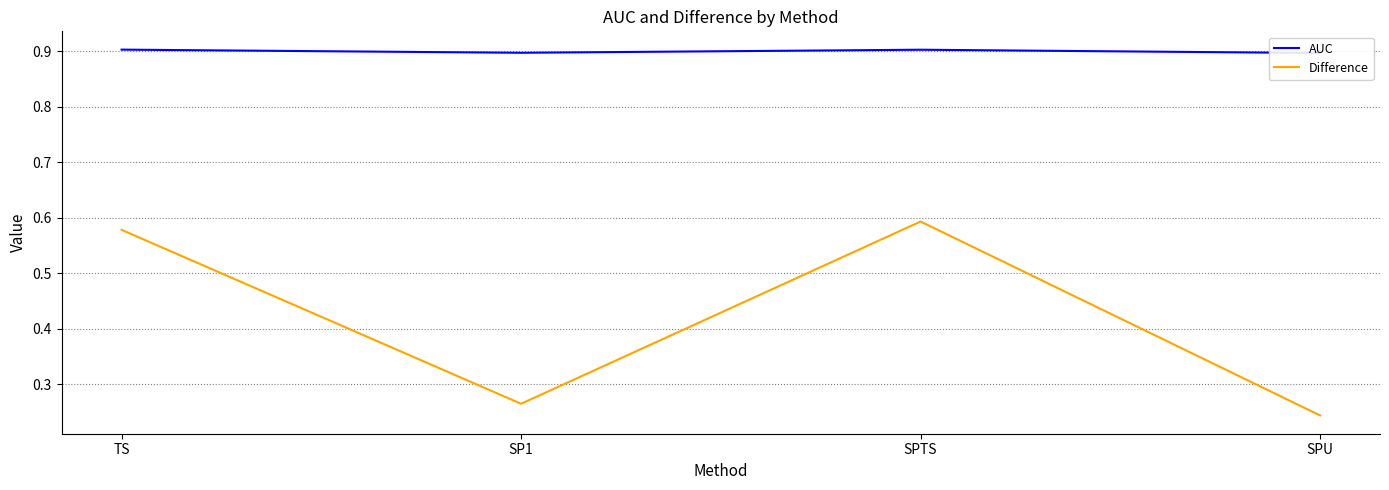

Rank the series by their average value, from highest to lowest.

AUC, Difference